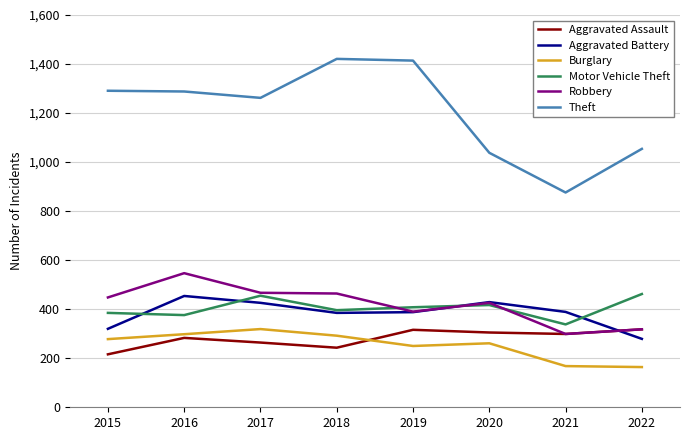

True or false: Burglary has a value of 147 at 2016.

False